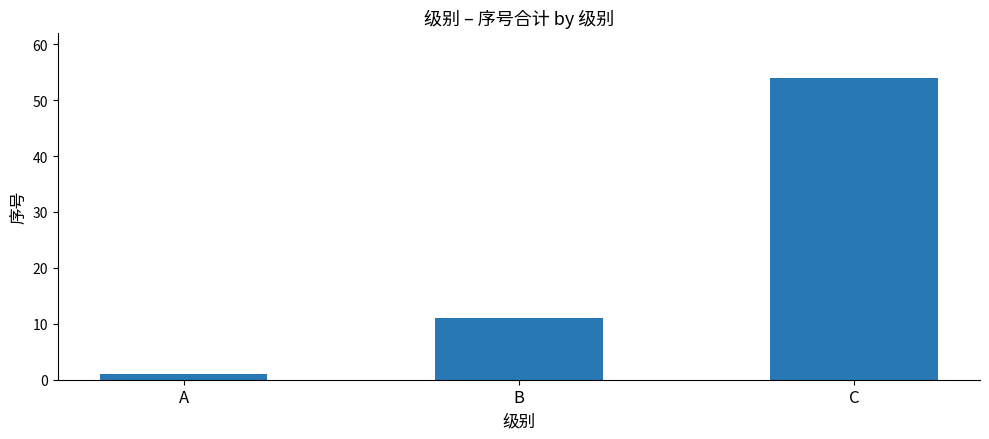

Which category has the lowest value across all series?

A